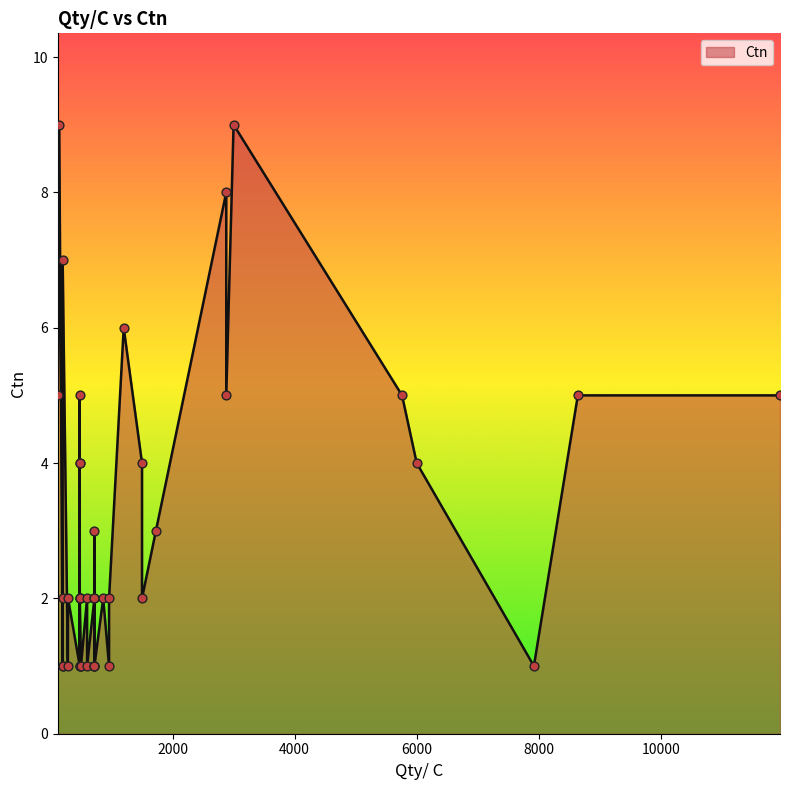

Approximately how many times larger is the value at 2880 compared to 720?

2.5